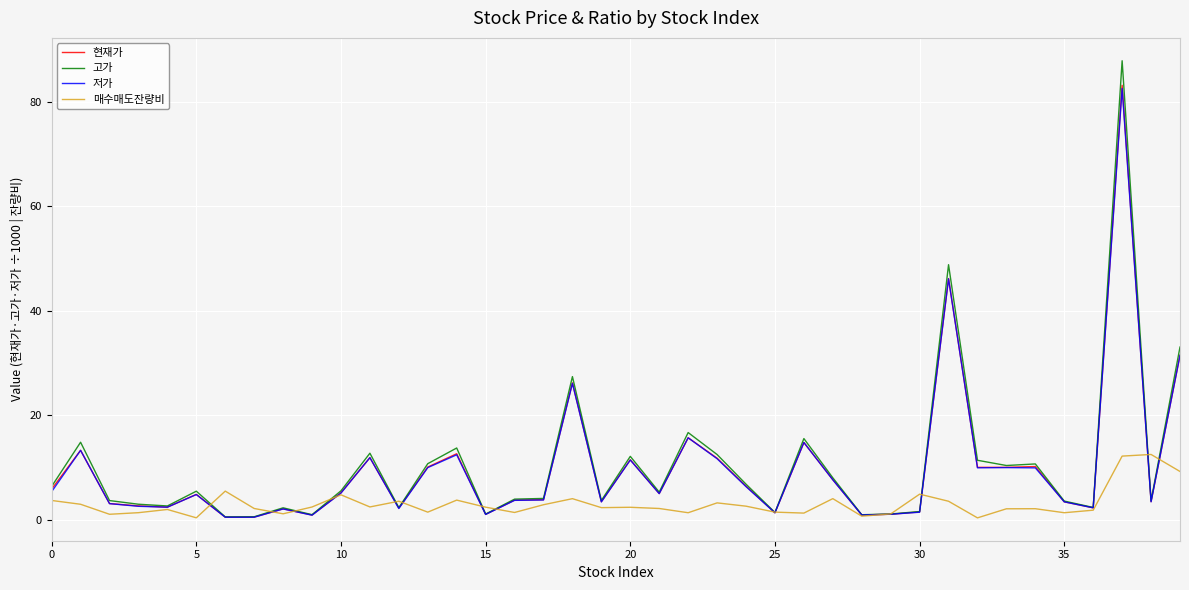

Which series has the largest range (max minus min)?

고가